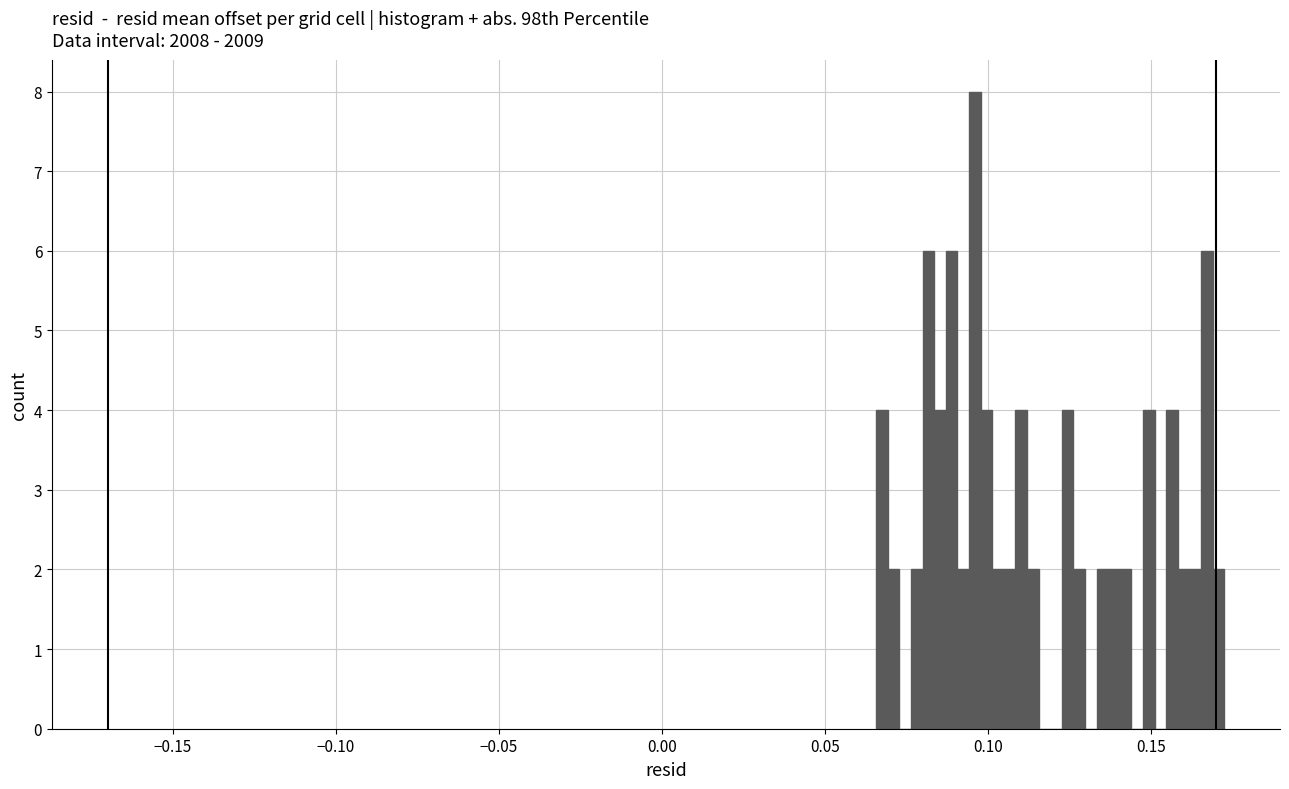

Around what value on the x-axis is the tallest bar? Give the approximate position of its centre, as read against the axis.

0.095